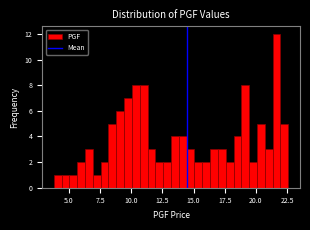

Around what value on the x-axis is the tallest bar? Give the approximate position of its centre, as read against the axis.

21.5